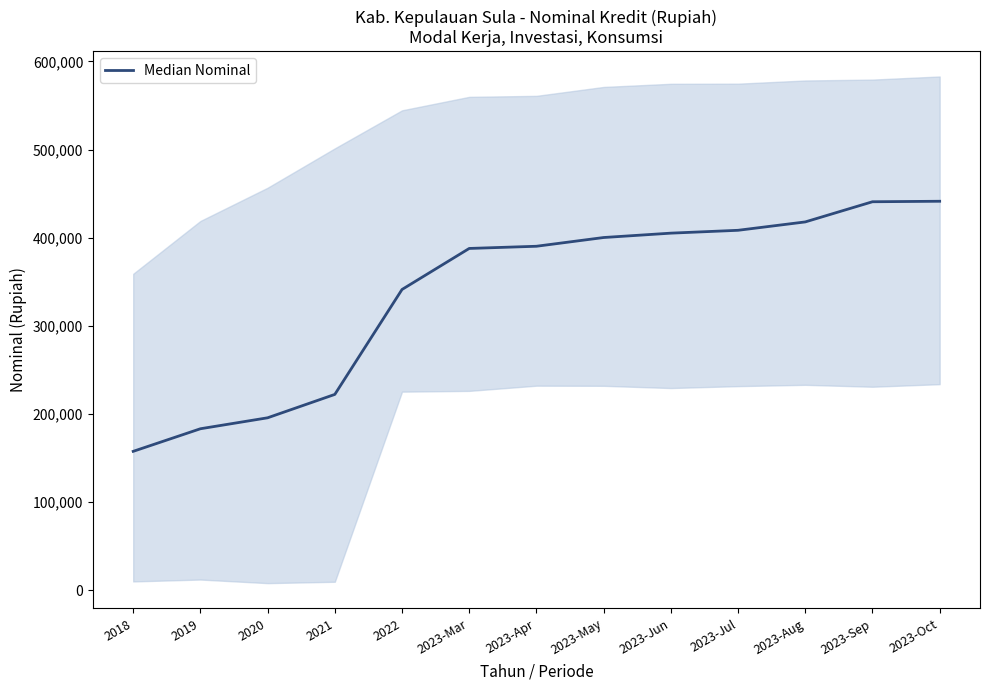

Rank the categories by value from highest to lowest.

2023-Oct, 2023-Sep, 2023-Aug, 2023-Jul, 2023-Jun, 2023-May, 2023-Apr, 2023-Mar, 2022, 2021, 2020, 2019, 2018